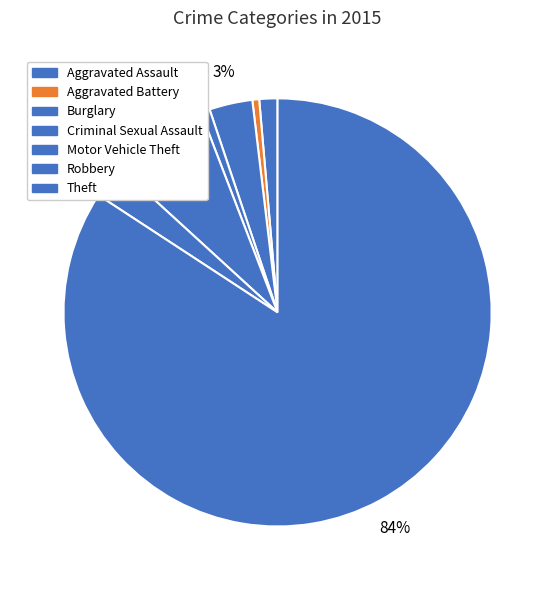

To the nearest percent, what is the difference between the largest and smallest slice percentages?

84%